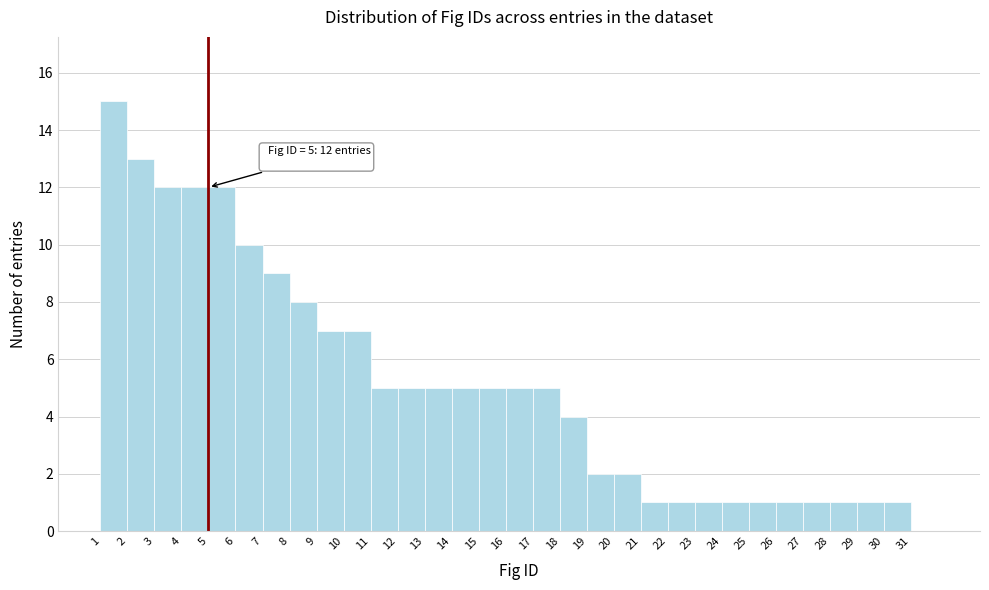

Which range on the x-axis has the tallest bar?

1 to 2